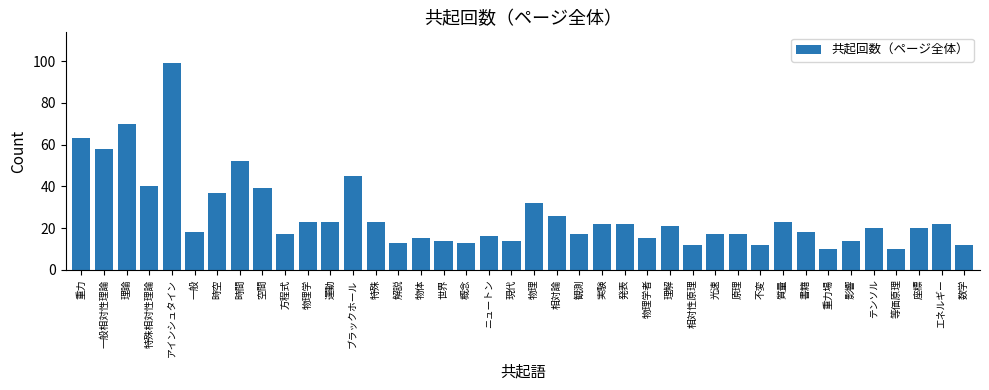

Reading right to left, transcribe all the data shown in this chart.

数学=12	エネルギー=22	座標=20	等価原理=10	テンソル=20	影響=14	重力場=10	書籍=18	質量=23	不変=12	原理=17	光速=17	相対性原理=12	理解=21	物理学者=15	発表=22	実験=22	観測=17	相対論=26	物理=32	現代=14	ニュートン=16	概念=13	世界=14	物体=15	解説=13	特殊=23	ブラックホール=45	運動=23	物理学=23	方程式=17	空間=39	時間=52	時空=37	一般=18	アインシュタイン=99	特殊相対性理論=40	理論=70	一般相対性理論=58	重力=63